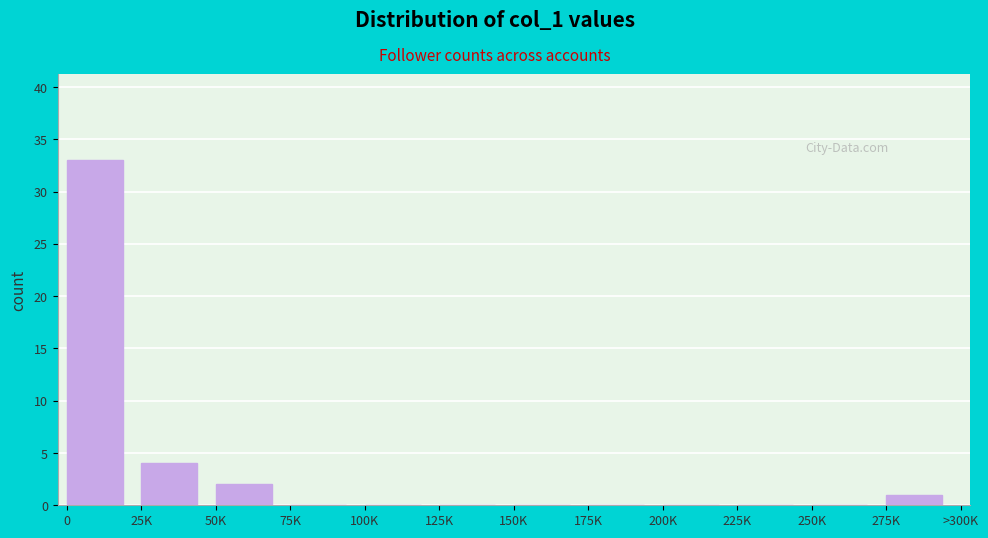

Reading left to right, list all the values displayed in this chart.

0=33	25K=4	50K=2	75K=0	100K=0	125K=0	150K=0	175K=0	200K=0	225K=0	250K=0	275K=1